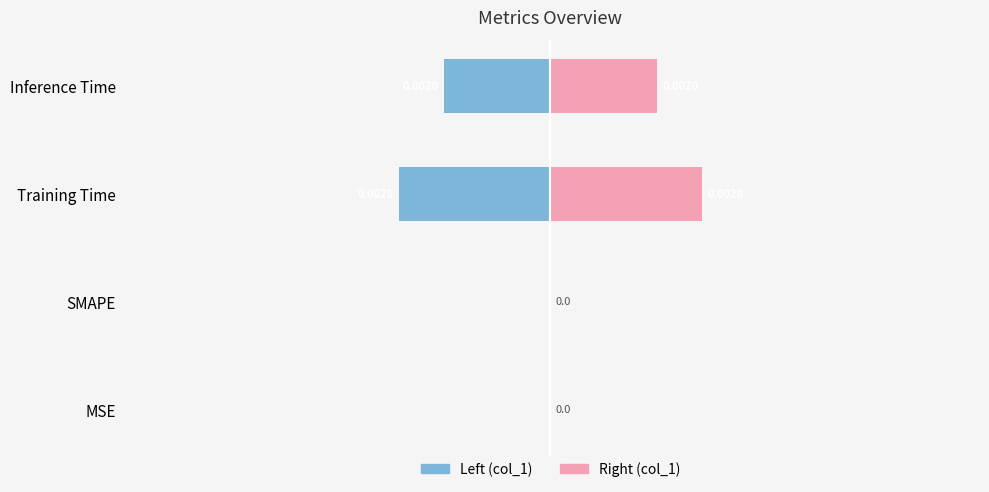

Count the col_1 (right) values in the range 0 to 1.

4